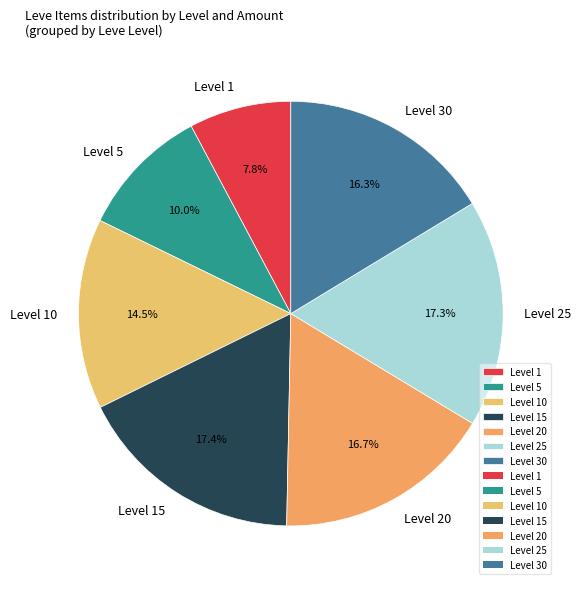

How many slices are in this pie chart?

7